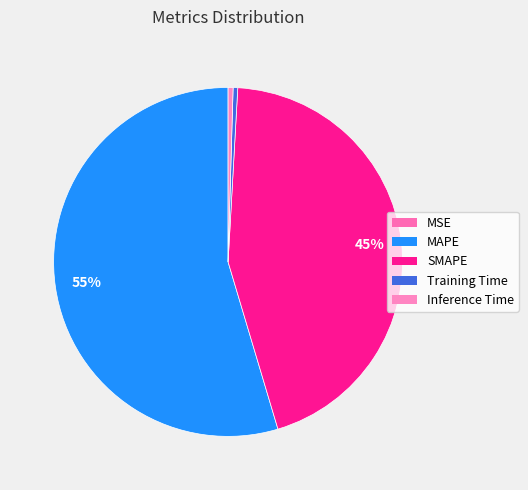

What is the majority slice?

MAPE